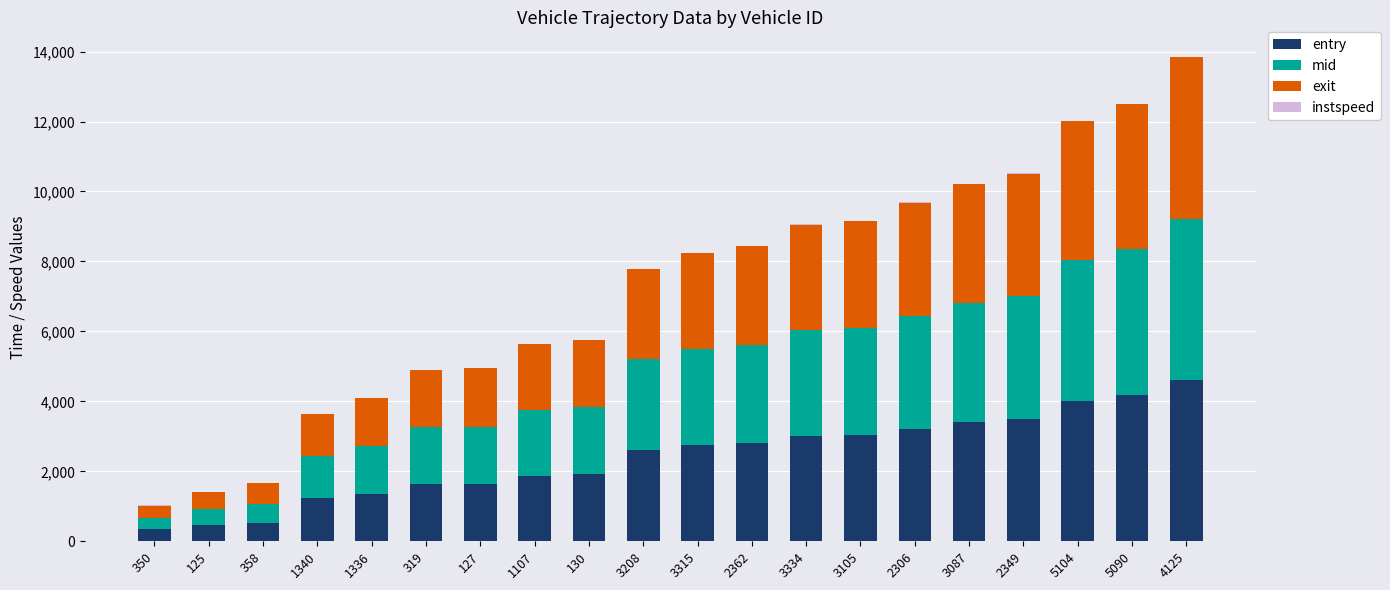

What is the maximum value for entry?

4605.4